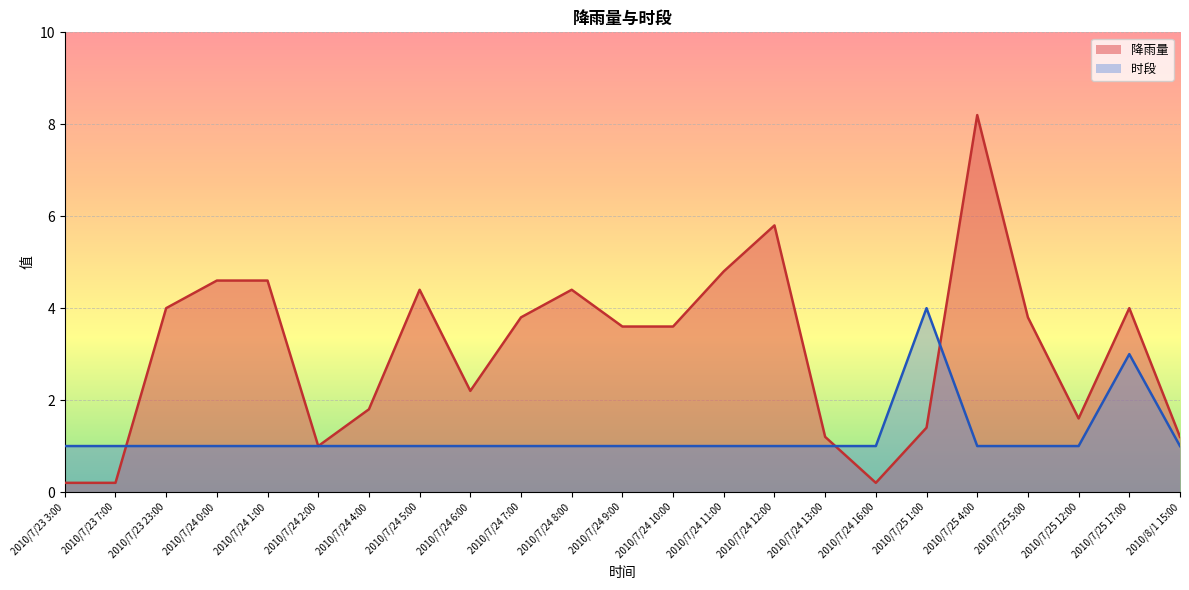

What is the minimum value shown in the chart?

0.2